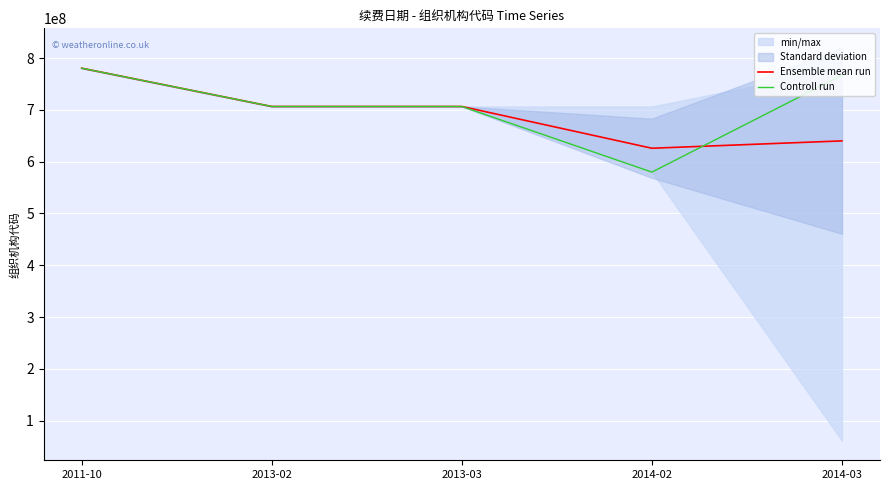

Which series has the largest range (max minus min)?

Controll run